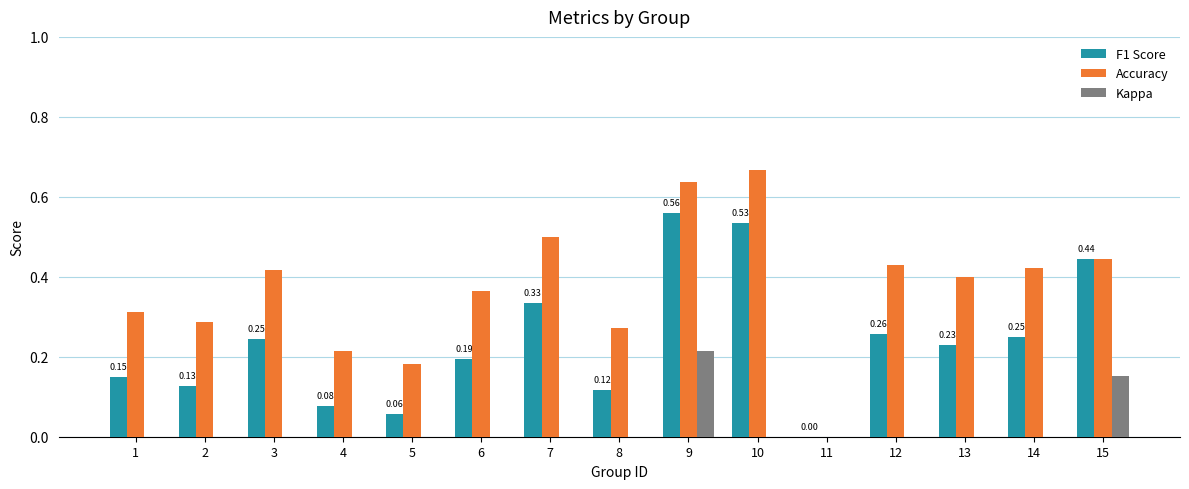

What is the sum of all Accuracy values?

5.5